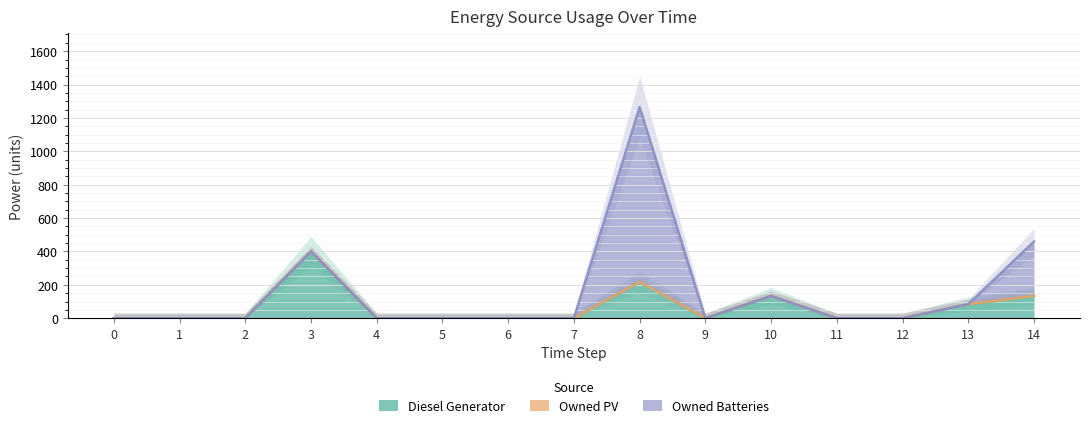

True or false: Diesel Generator and Owned PV intersect in this chart.

False